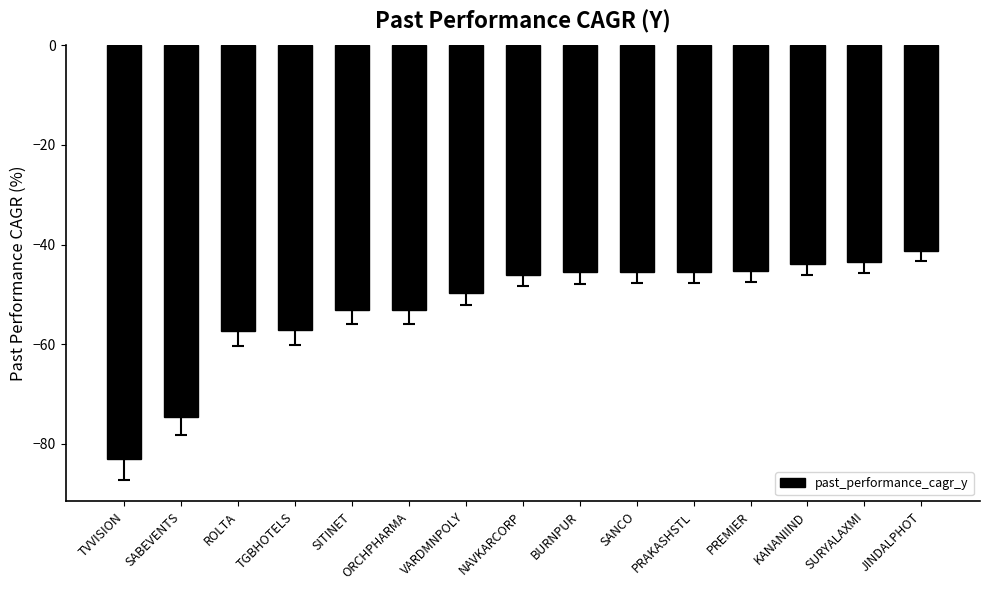

Between PRAKASHSTL and JINDALPHOT, which is larger?

JINDALPHOT